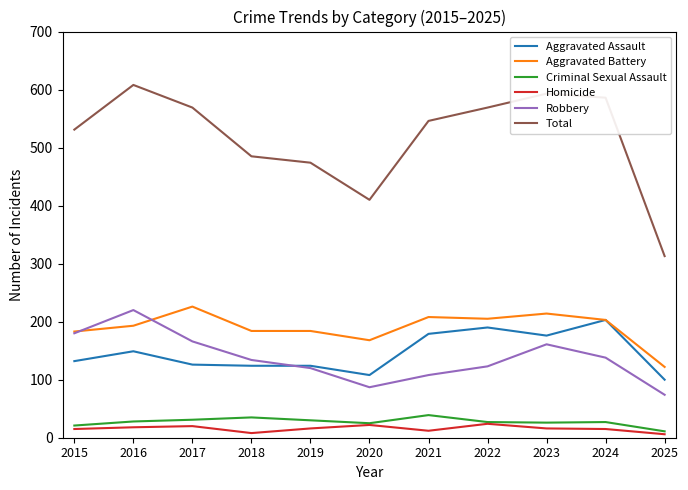

The value of Aggravated Assault at 2020 is 108. True or false?

True